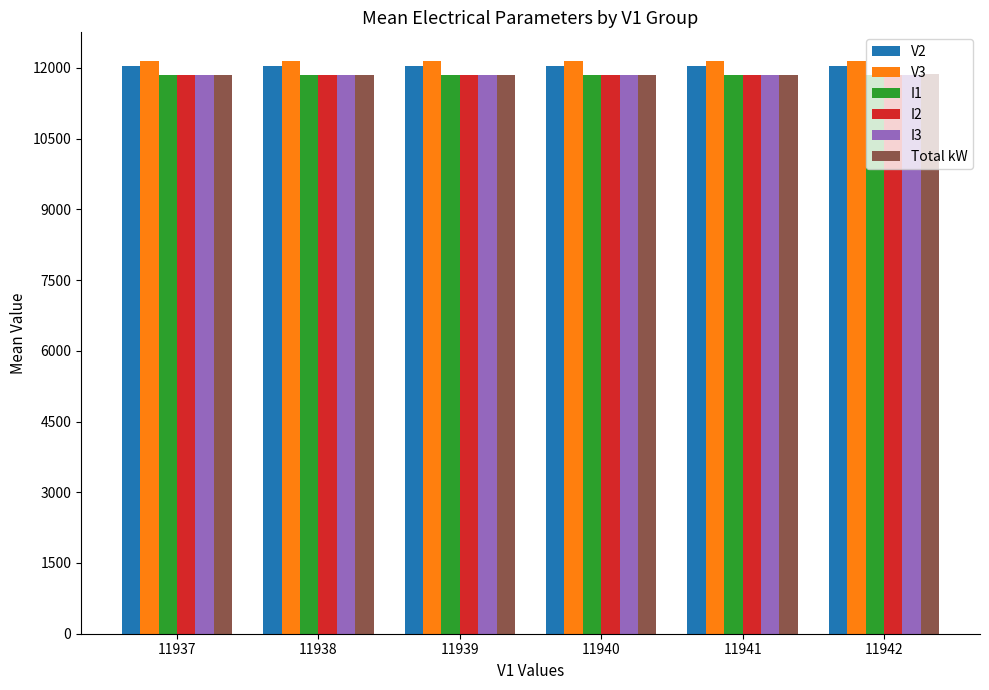

What is the difference between the maximum and minimum values in the I2 series?

5